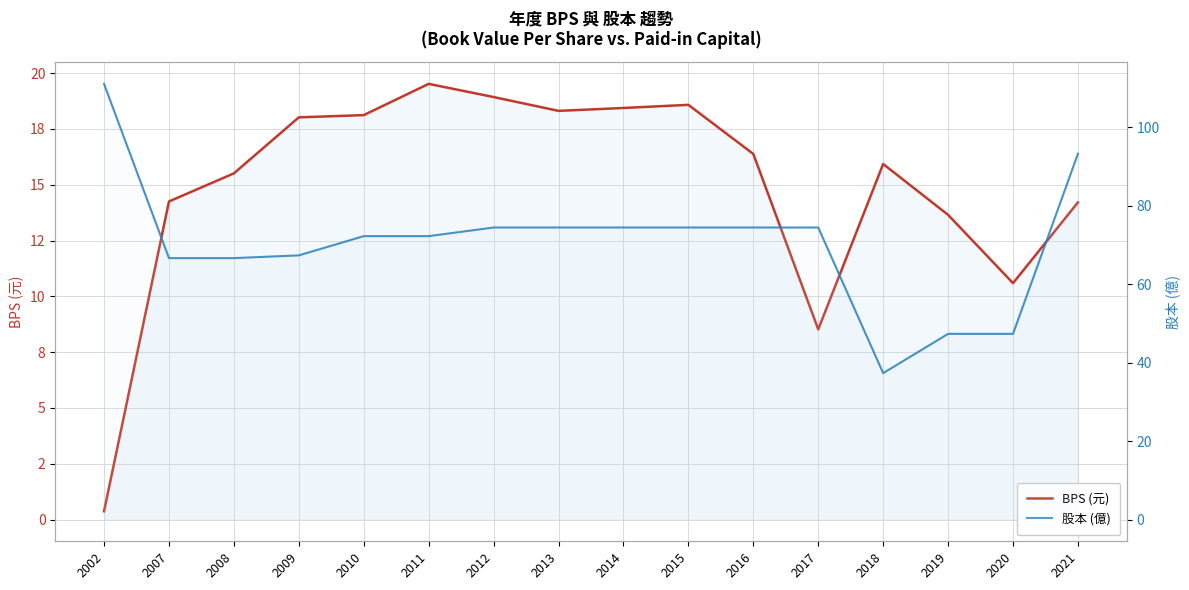

The BPS (元) series shows 14.0 at 2017. True or false?

False